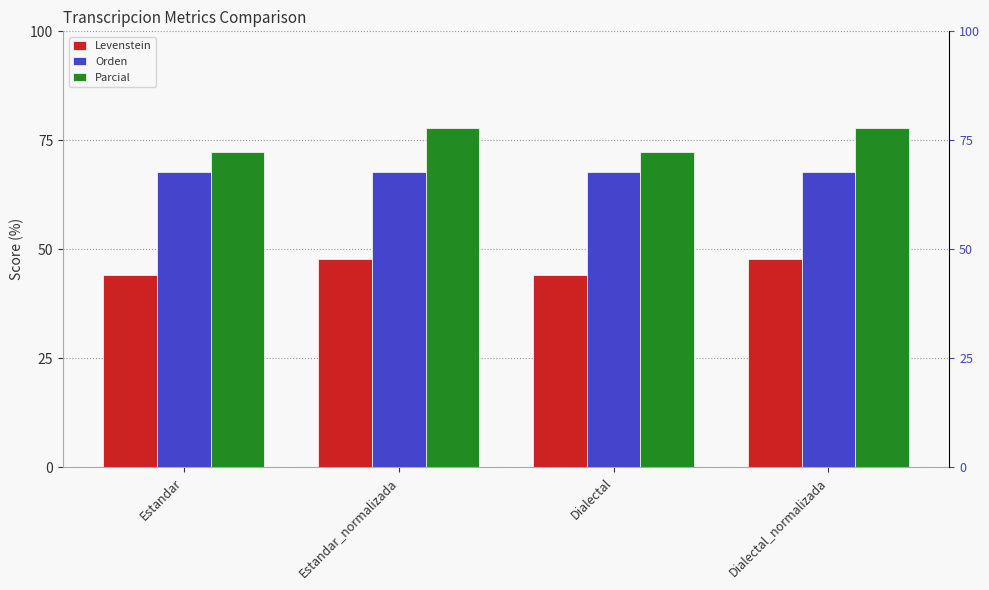

Does the chart contain any negative values?

No